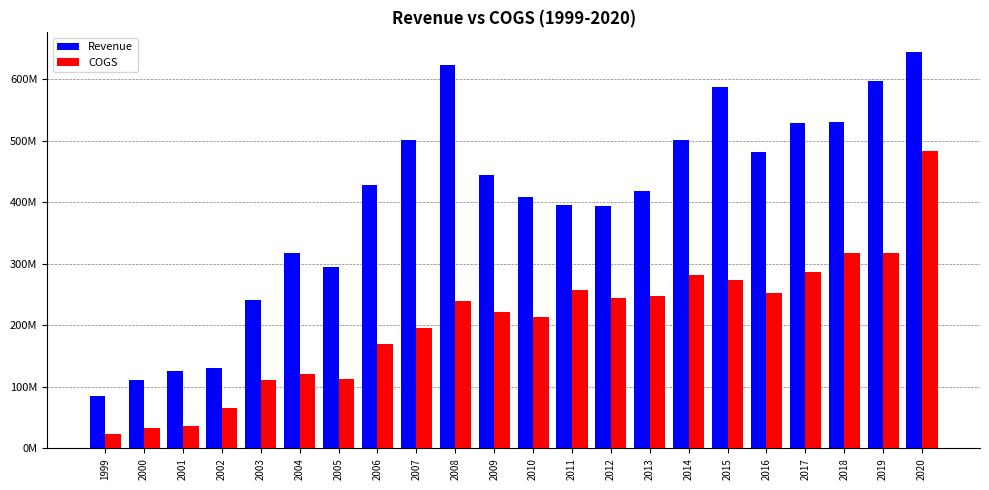

What is the maximum value for Revenue?

644135000